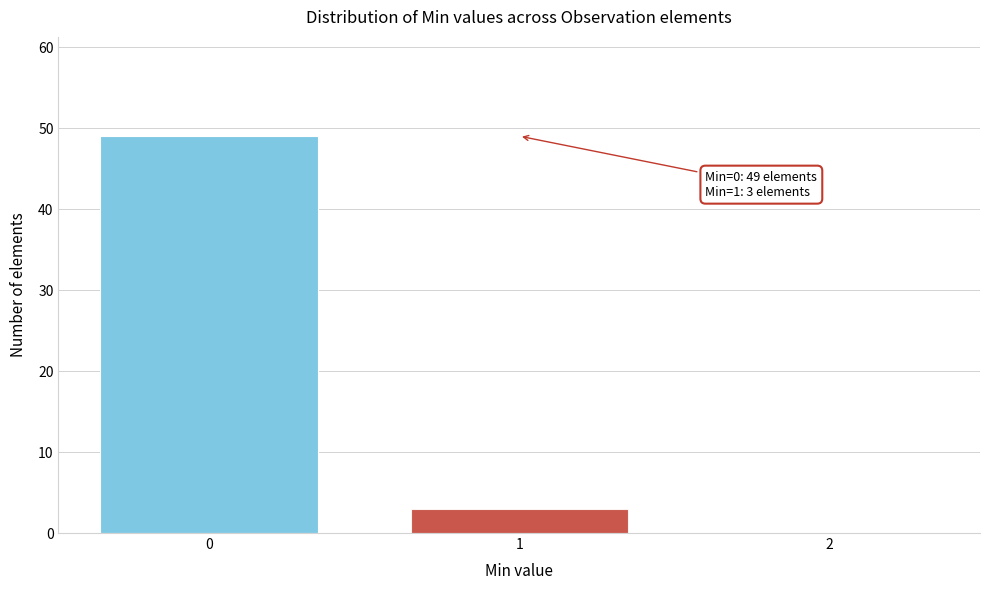

Reading left to right, transcribe all the data shown in this chart.

0=49	1=3	2=0